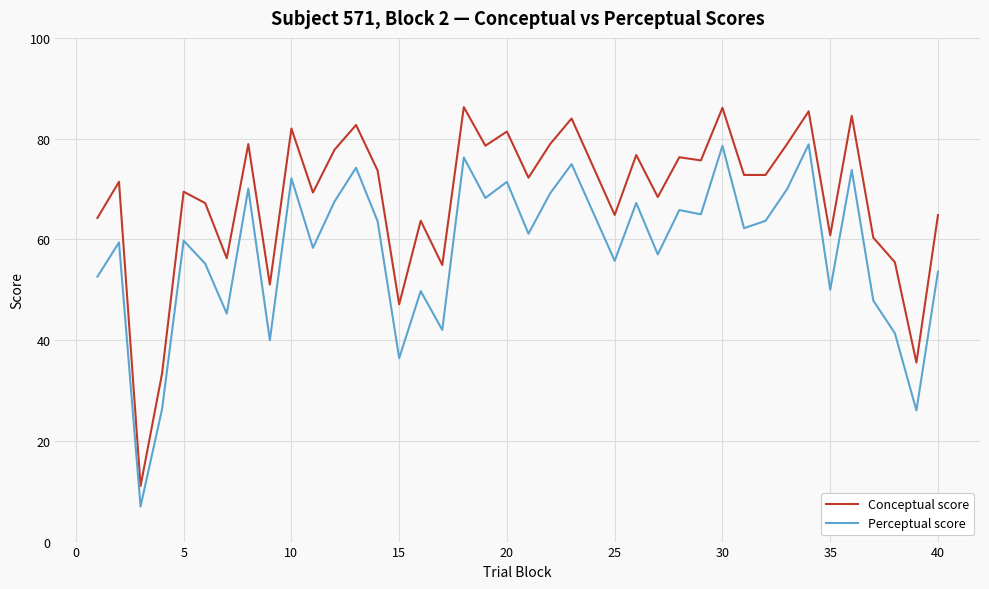

Which series has the widest spread of values?

Conceptual score